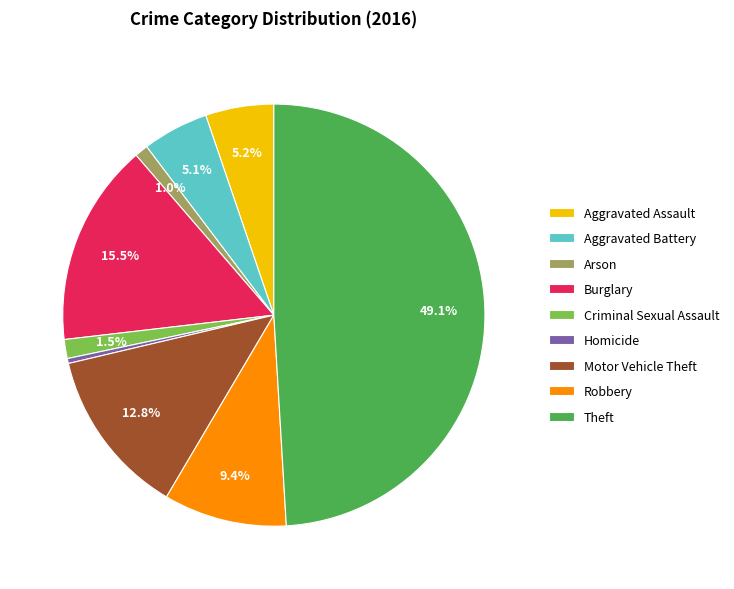

Which has a higher value, Burglary or Homicide?

Burglary